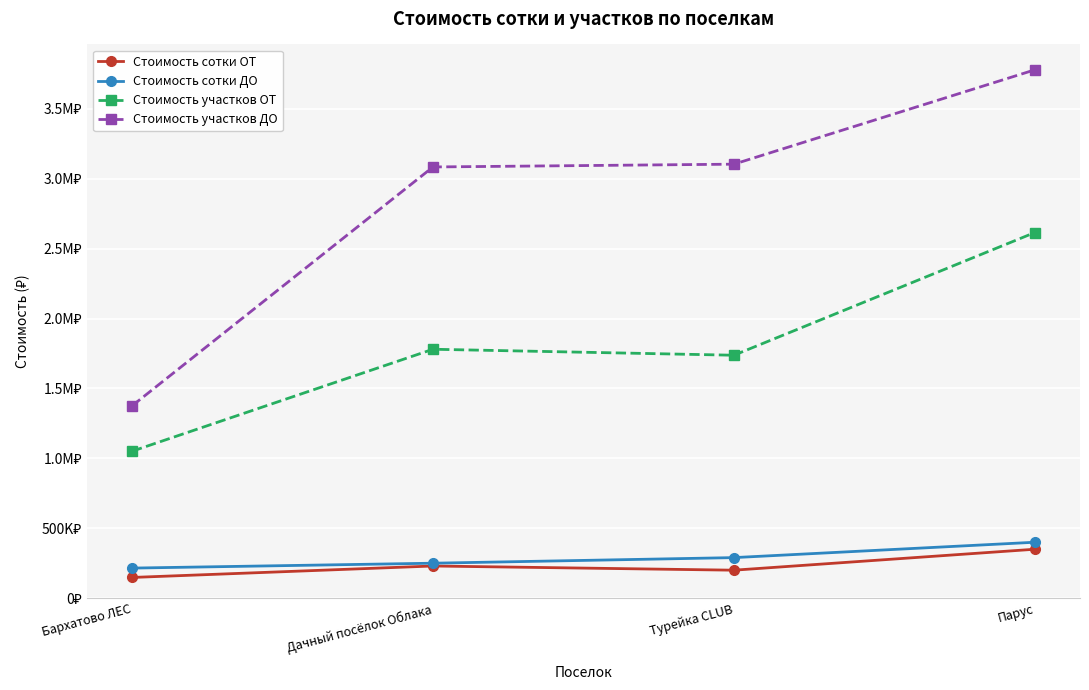

At which label does Стоимость участков ОТ first exceed 1780800?

Парус